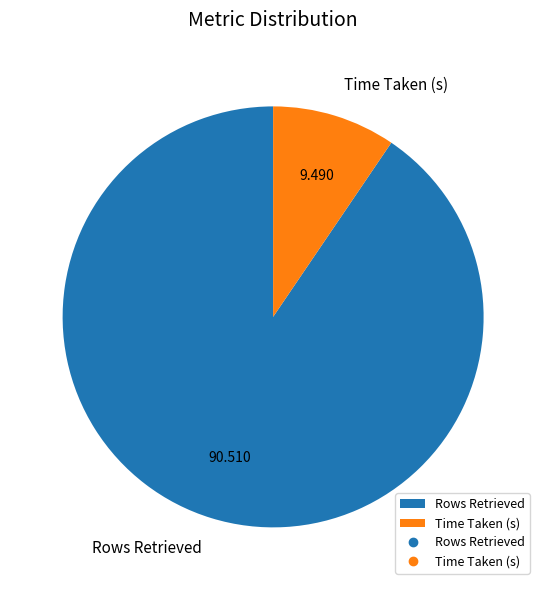

Is there a majority slice in this chart?

Yes